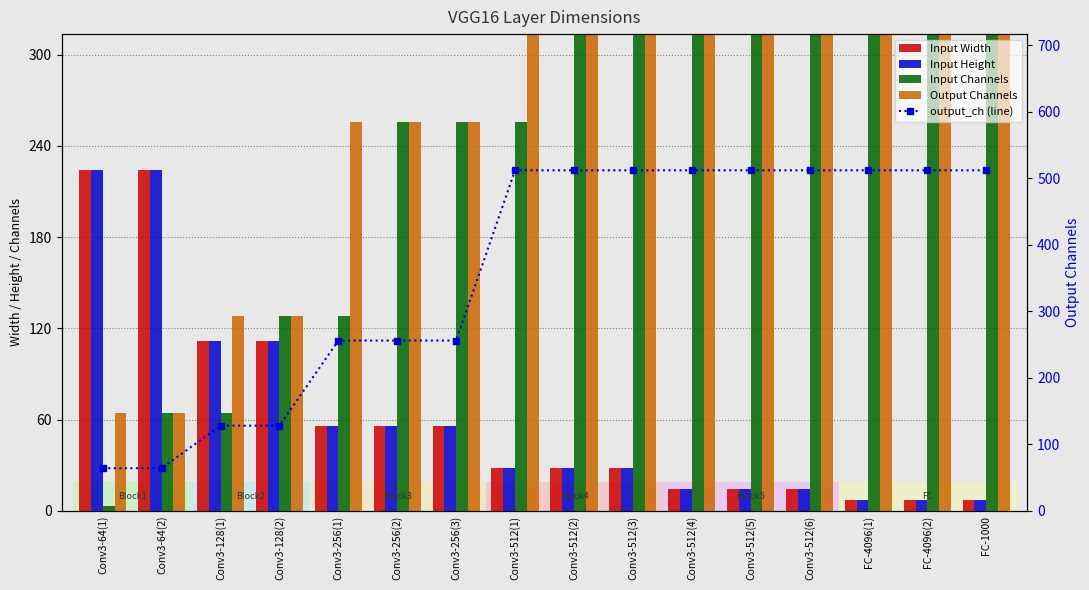

Reading left to right, extract all data points from this chart.

Input Width: 224	224	112	112	56	56	56	28	28	28	14	14	14	7	7	7
Input Height: 224	224	112	112	56	56	56	28	28	28	14	14	14	7	7	7
Input Channels: 3	64	64	128	128	256	256	256	512	512	512	512	512	512	512	512
Output Channels: 64	64	128	128	256	256	256	512	512	512	512	512	512	512	512	512
output_ch (line): 64	64	128	128	256	256	256	512	512	512	512	512	512	512	512	512